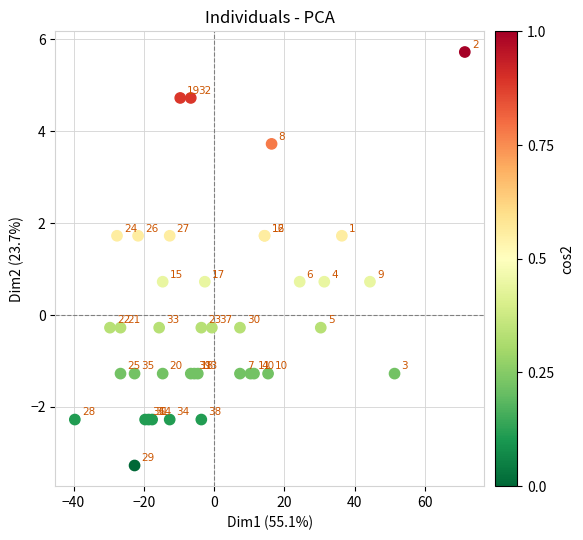

What Y value in the scatter plot is closest to 1?

0.7